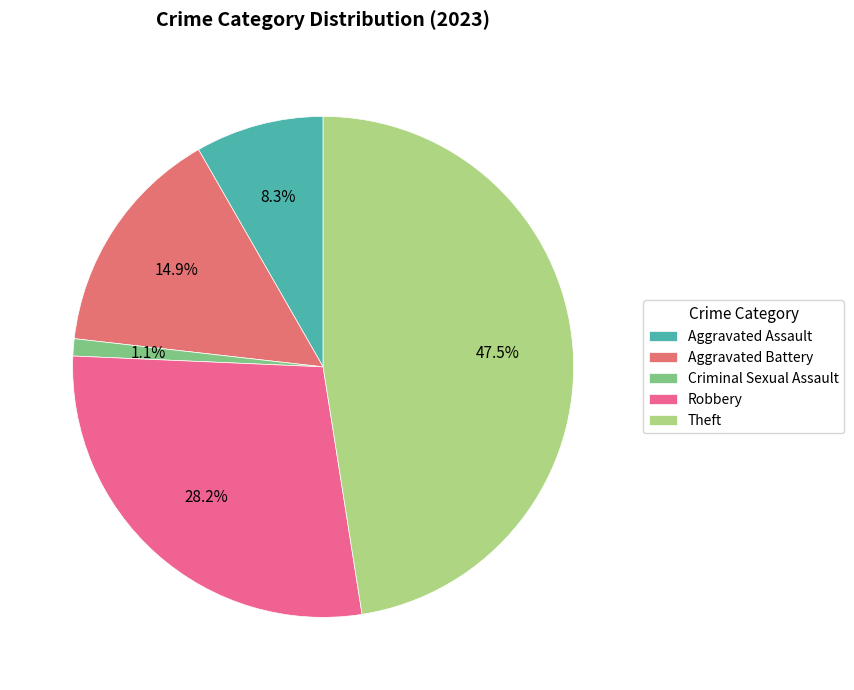

The Criminal Sexual Assault slice represents 1% of the pie. True or false?

True